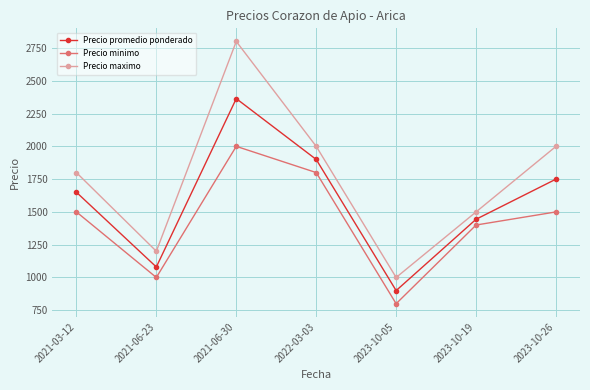

Reading left to right, what are all the values shown in this chart?

Precio promedio ponderado: 2021-03-12=1650	2021-06-23=1080	2021-06-30=2364	2022-03-03=1900	2023-10-05=900	2023-10-19=1444	2023-10-26=1750
Precio minimo: 2021-03-12=1500	2021-06-23=1000	2021-06-30=2000	2022-03-03=1800	2023-10-05=800	2023-10-19=1400	2023-10-26=1500
Precio maximo: 2021-03-12=1800	2021-06-23=1200	2021-06-30=2800	2022-03-03=2000	2023-10-05=1000	2023-10-19=1500	2023-10-26=2000